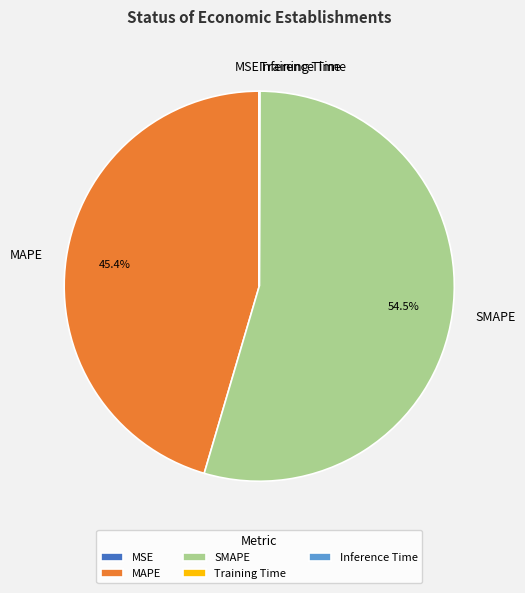

Which slice is the largest?

SMAPE